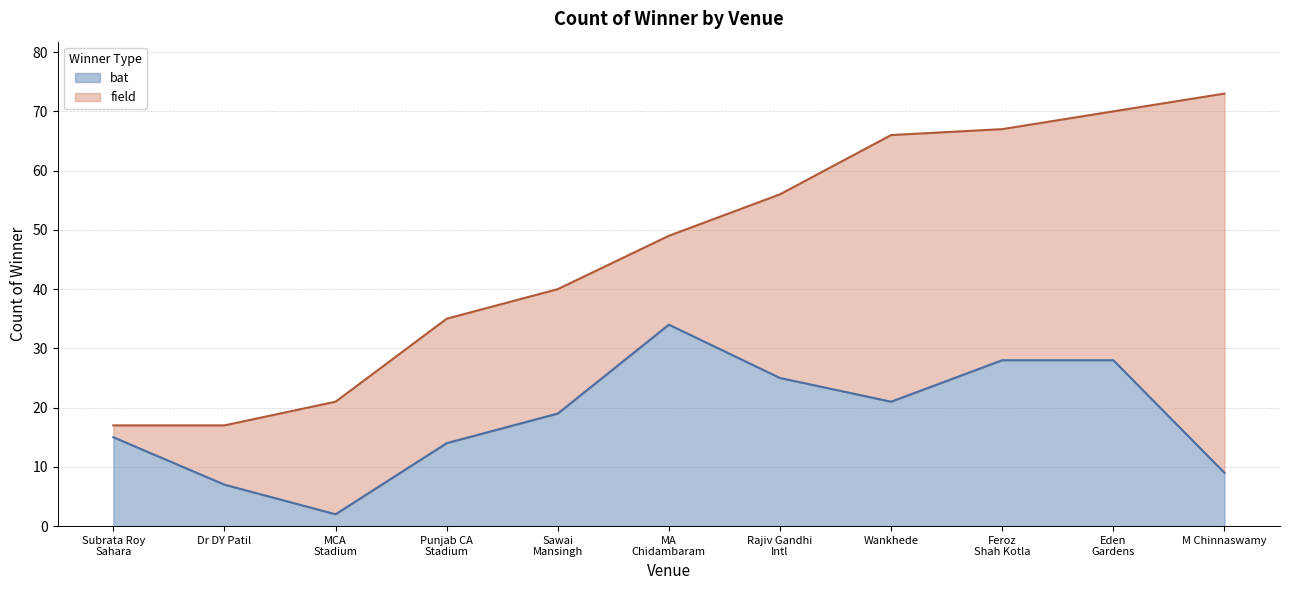

What is the approximate value at Feroz Shah Kotla?

28